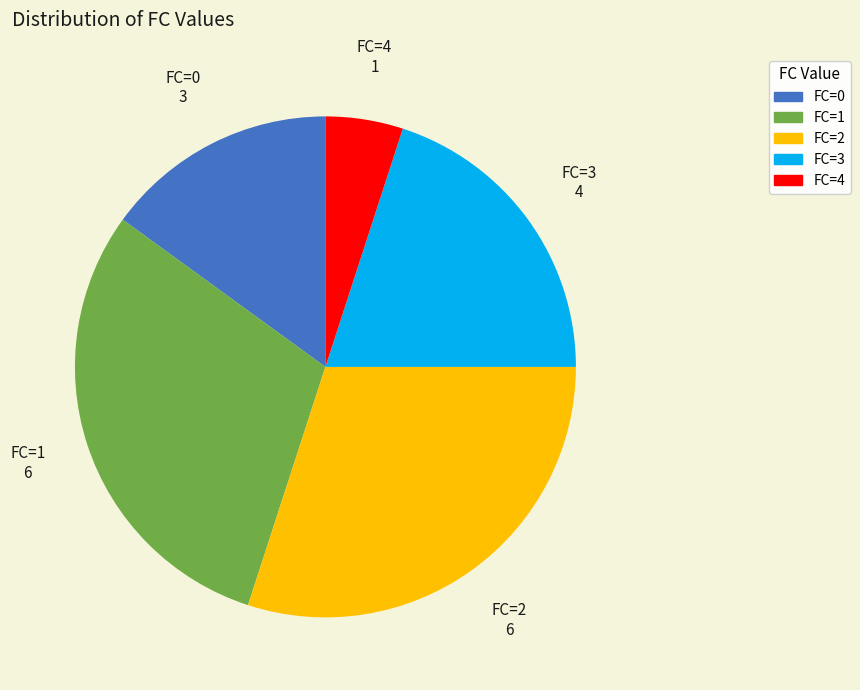

Is the sum of FC=4 and FC=0 greater than half?

No